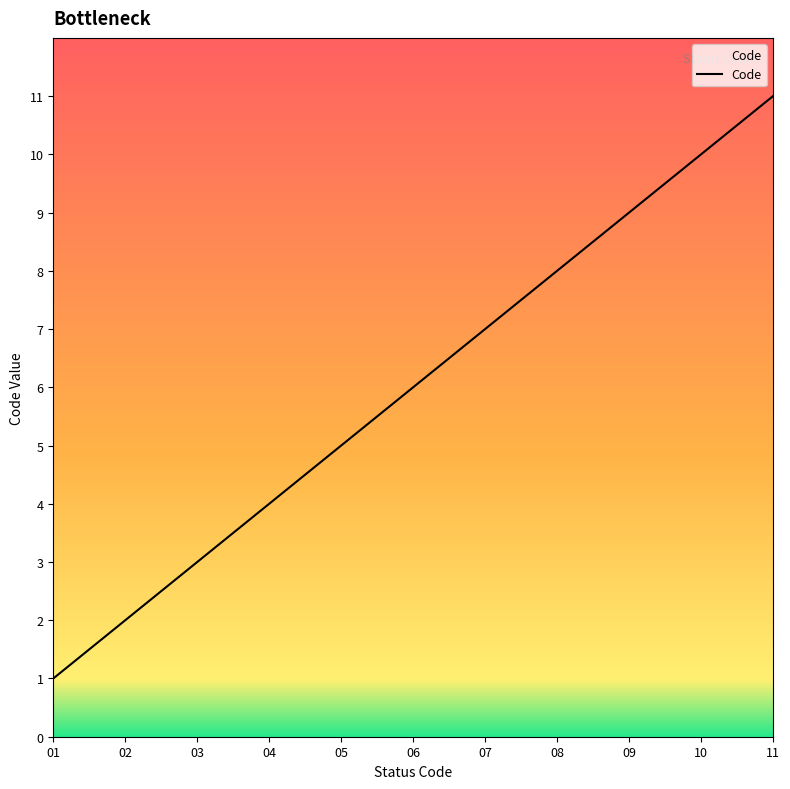

What is the change in value from 02 to 04?

+2